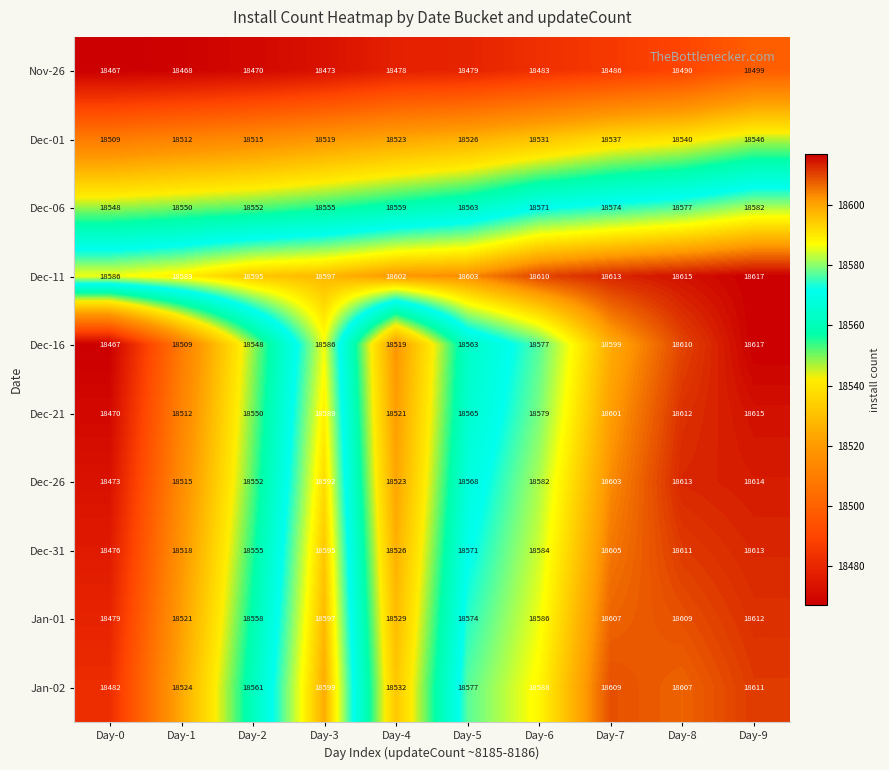

Which series has the largest total across all categories?

Dec-11